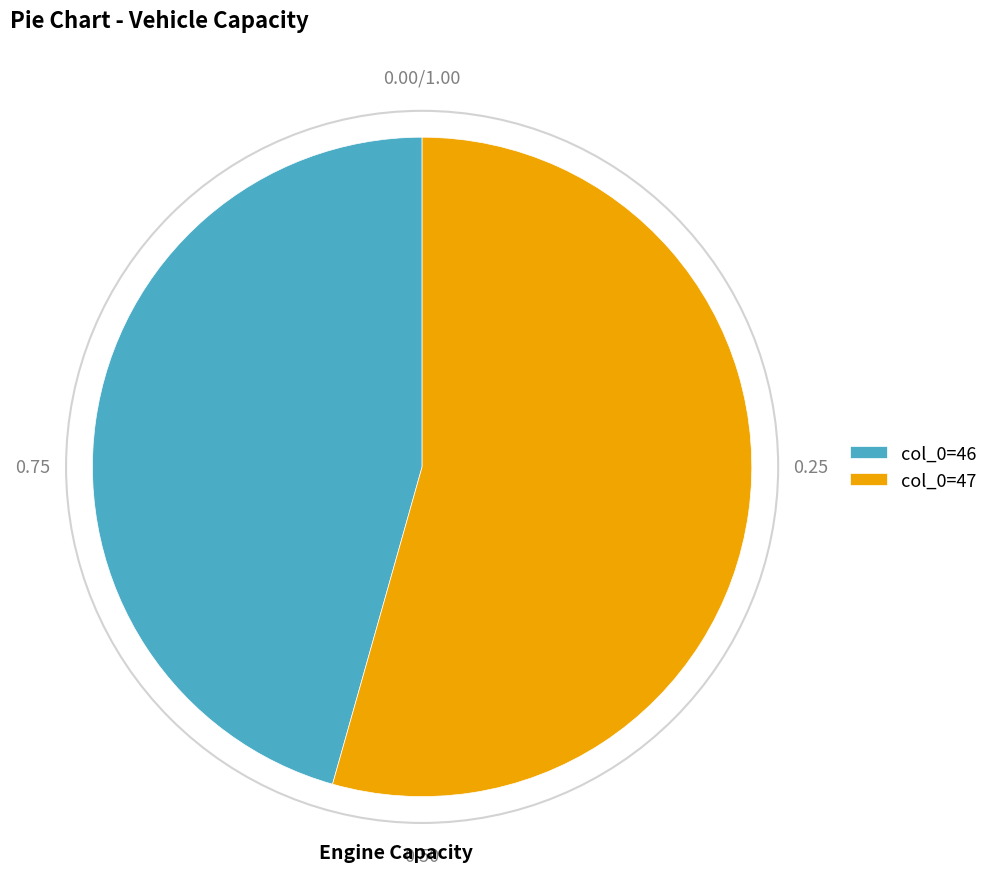

How many slices are in this pie chart?

2